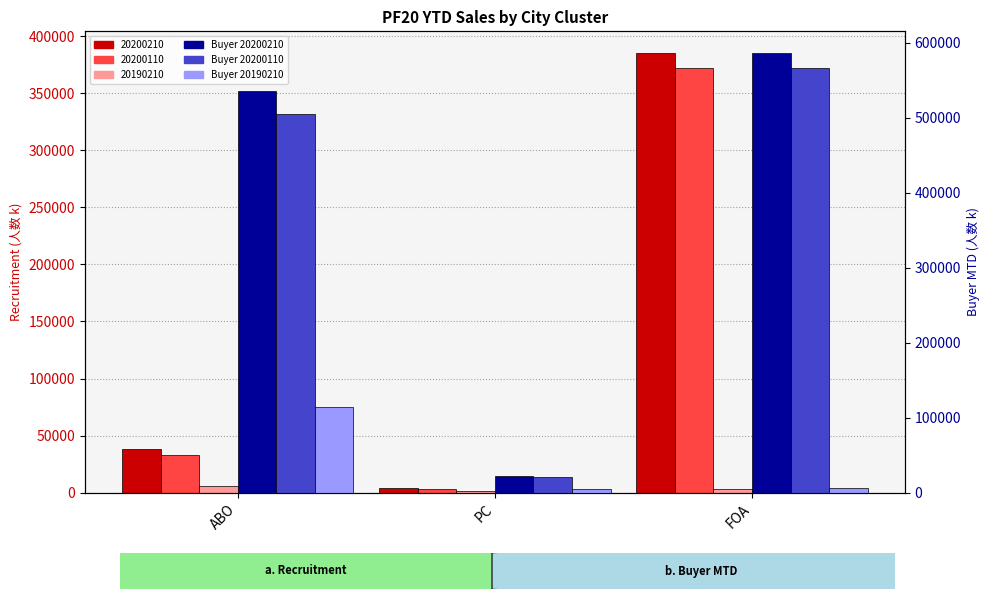

What is the label of the 3rd bar from the left?

FOA